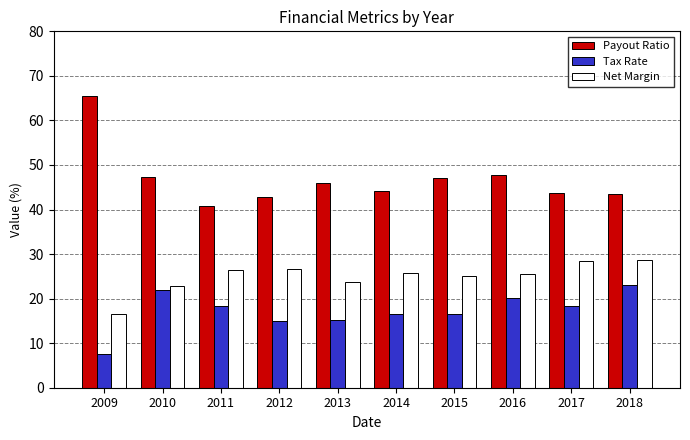

True or false: Tax Rate has a value of 10.3 at 2014.

False